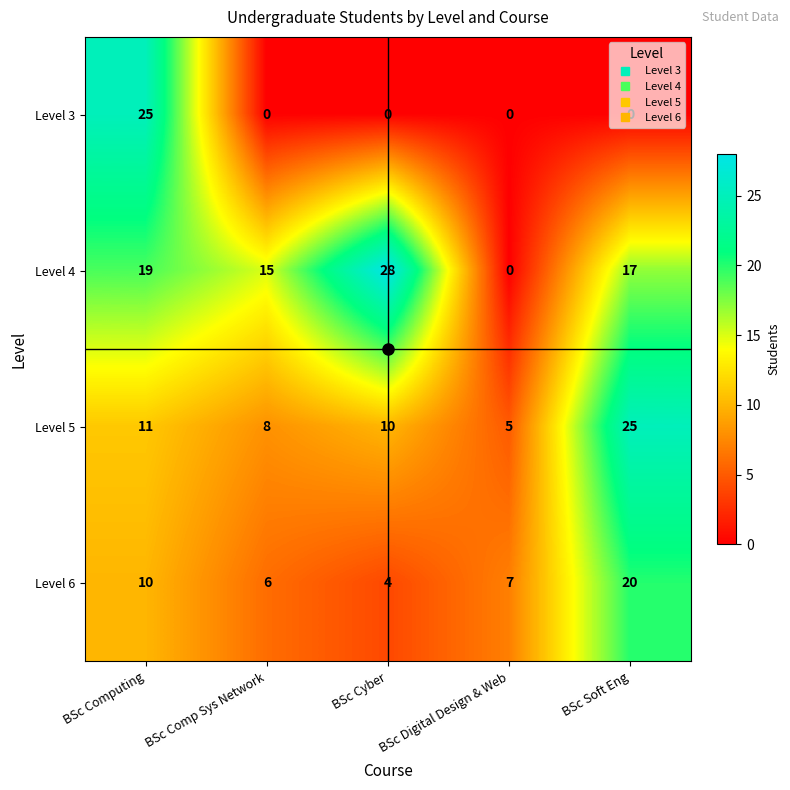

What is the difference between the maximum and minimum values in the Level 4 series?

28